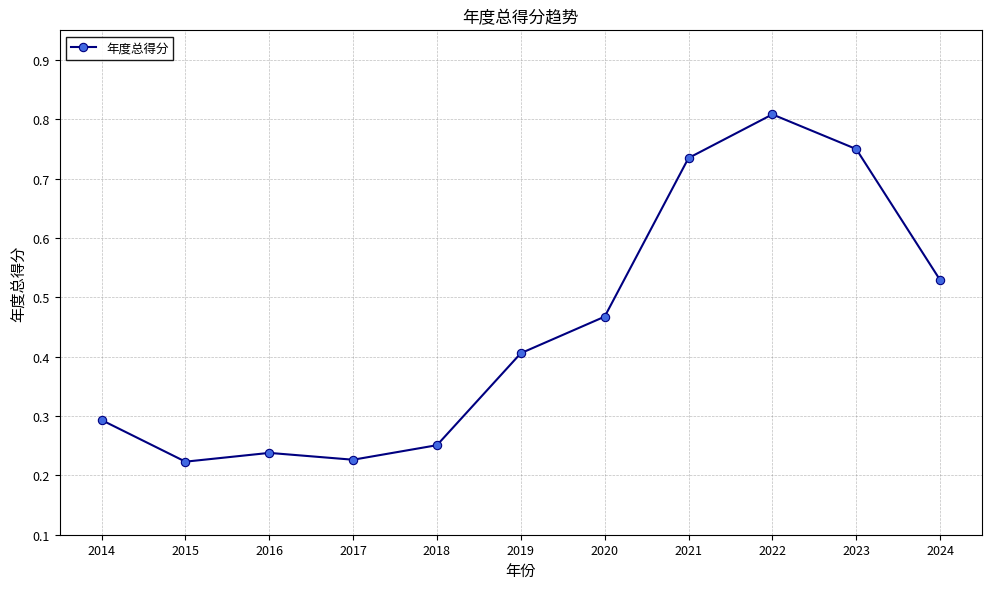

What is the sum of all values?

4.9